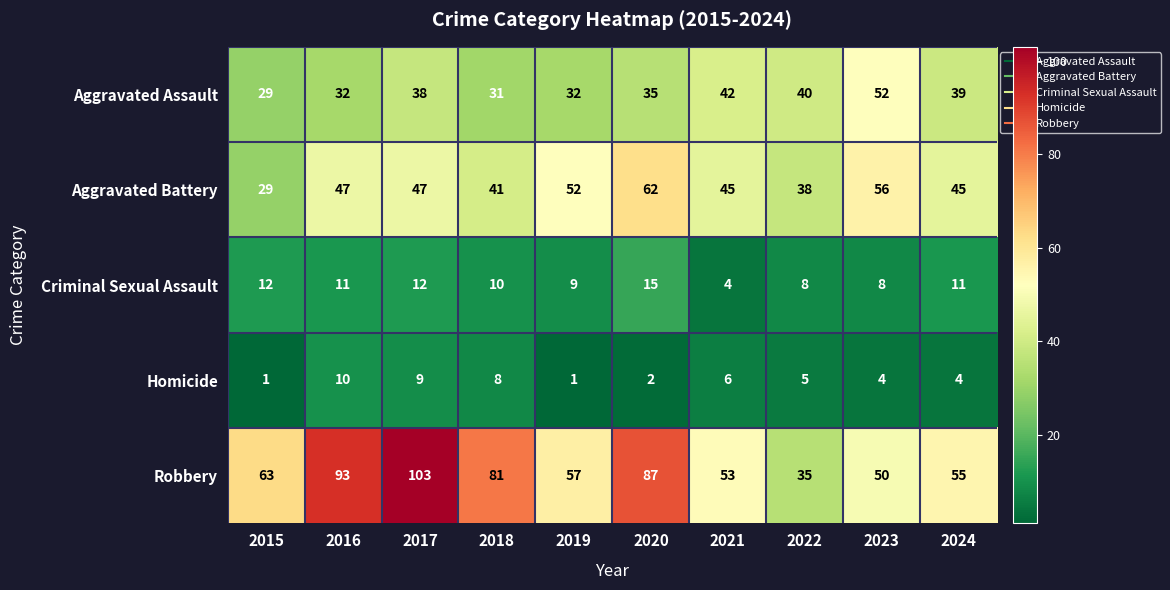

True or false: Aggravated Assault has a value of 39 at 2015.

False